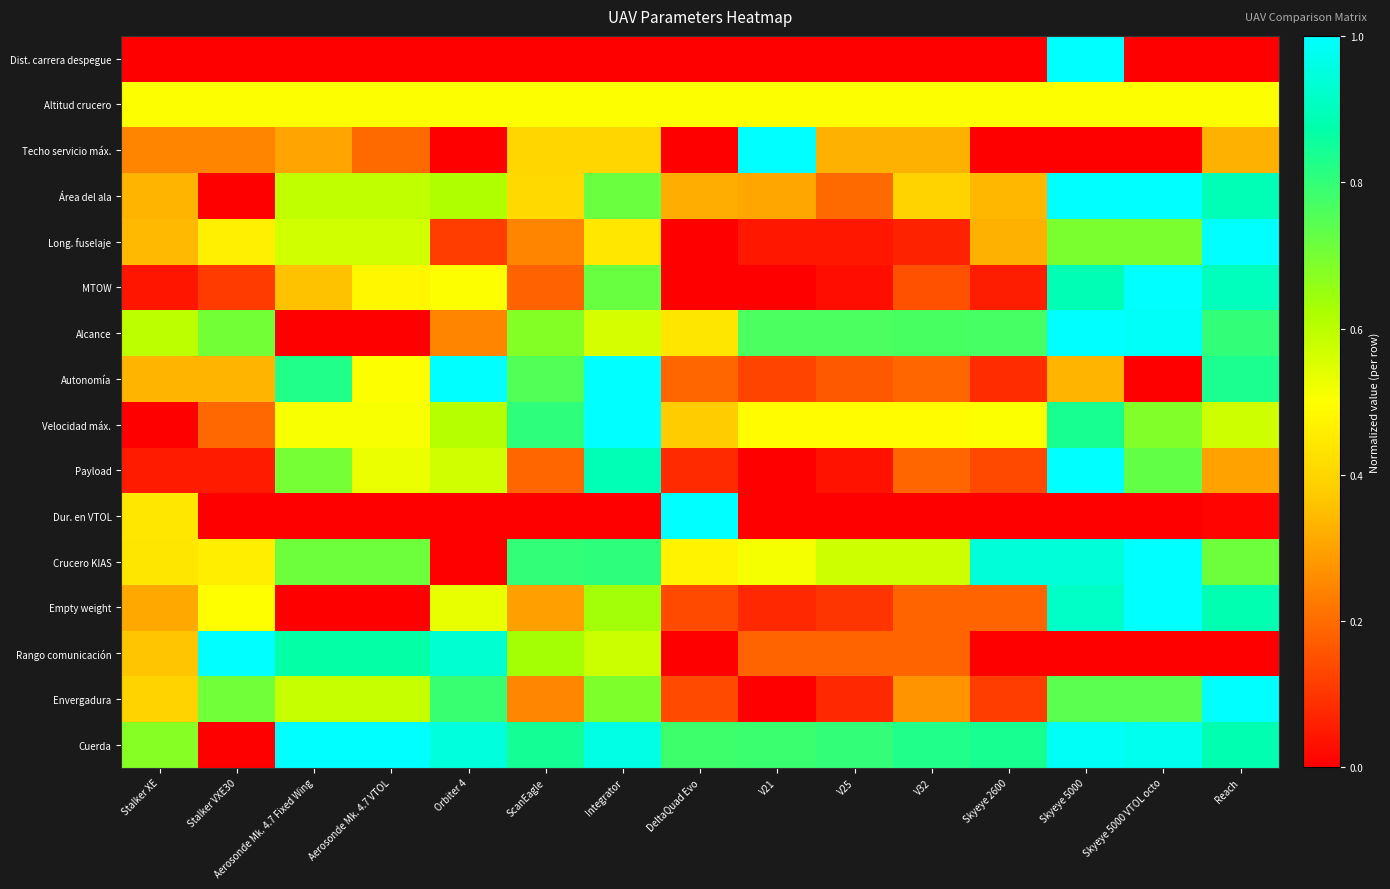

Reading left to right, transcribe all the data shown in this chart.

Dist. carrera despegue: Stalker XE=0.0	Stalker VXE30=0.0	Aerosonde Mk. 4.7 Fixed Wing=0.0	Aerosonde Mk. 4.7 VTOL=0.0	Orbiter 4=0.0	ScanEagle=0.0	Integrator=0.0	DeltaQuad Evo=0.0	V21=0.0	V25=0.0	V32=0.0	Skyeye 2600=0.0	Skyeye 5000=1.0	Skyeye 5000 VTOL octo=0.0	Reach=0.0
Altitud crucero: Stalker XE=0.5	Stalker VXE30=0.5	Aerosonde Mk. 4.7 Fixed Wing=0.5	Aerosonde Mk. 4.7 VTOL=0.5	Orbiter 4=0.5	ScanEagle=0.5	Integrator=0.5	DeltaQuad Evo=0.5	V21=0.5	V25=0.5	V32=0.5	Skyeye 2600=0.5	Skyeye 5000=0.5	Skyeye 5000 VTOL octo=0.5	Reach=0.5
Techo servicio máx.: Stalker XE=0.2	Stalker VXE30=0.2	Aerosonde Mk. 4.7 Fixed Wing=0.3	Aerosonde Mk. 4.7 VTOL=0.2	Orbiter 4=0.0	ScanEagle=0.4	Integrator=0.4	DeltaQuad Evo=0.0	V21=1.0	V25=0.3	V32=0.3	Skyeye 2600=0.0	Skyeye 5000=0.0	Skyeye 5000 VTOL octo=0.0	Reach=0.3
Área del ala: Stalker XE=0.3	Stalker VXE30=0.0	Aerosonde Mk. 4.7 Fixed Wing=0.6	Aerosonde Mk. 4.7 VTOL=0.6	Orbiter 4=0.6	ScanEagle=0.4	Integrator=0.7	DeltaQuad Evo=0.3	V21=0.3	V25=0.2	V32=0.4	Skyeye 2600=0.3	Skyeye 5000=1.0	Skyeye 5000 VTOL octo=1.0	Reach=0.9
Long. fuselaje: Stalker XE=0.3	Stalker VXE30=0.5	Aerosonde Mk. 4.7 Fixed Wing=0.6	Aerosonde Mk. 4.7 VTOL=0.6	Orbiter 4=0.1	ScanEagle=0.2	Integrator=0.4	DeltaQuad Evo=0.0	V21=0.0	V25=0.0	V32=0.1	Skyeye 2600=0.3	Skyeye 5000=0.7	Skyeye 5000 VTOL octo=0.7	Reach=1.0
MTOW: Stalker XE=0.0	Stalker VXE30=0.1	Aerosonde Mk. 4.7 Fixed Wing=0.4	Aerosonde Mk. 4.7 VTOL=0.5	Orbiter 4=0.5	ScanEagle=0.2	Integrator=0.7	DeltaQuad Evo=0.0	V21=0.0	V25=0.0	V32=0.1	Skyeye 2600=0.1	Skyeye 5000=0.9	Skyeye 5000 VTOL octo=1.0	Reach=0.9
Alcance: Stalker XE=0.6	Stalker VXE30=0.7	Aerosonde Mk. 4.7 Fixed Wing=0.0	Aerosonde Mk. 4.7 VTOL=0.0	Orbiter 4=0.2	ScanEagle=0.7	Integrator=0.6	DeltaQuad Evo=0.4	V21=0.8	V25=0.8	V32=0.8	Skyeye 2600=0.8	Skyeye 5000=1.0	Skyeye 5000 VTOL octo=1.0	Reach=0.8
Autonomía: Stalker XE=0.3	Stalker VXE30=0.3	Aerosonde Mk. 4.7 Fixed Wing=0.8	Aerosonde Mk. 4.7 VTOL=0.5	Orbiter 4=1.0	ScanEagle=0.8	Integrator=1.0	DeltaQuad Evo=0.2	V21=0.1	V25=0.2	V32=0.2	Skyeye 2600=0.1	Skyeye 5000=0.3	Skyeye 5000 VTOL octo=0.0	Reach=0.8
Velocidad máx.: Stalker XE=0.0	Stalker VXE30=0.2	Aerosonde Mk. 4.7 Fixed Wing=0.5	Aerosonde Mk. 4.7 VTOL=0.5	Orbiter 4=0.6	ScanEagle=0.8	Integrator=1.0	DeltaQuad Evo=0.4	V21=0.5	V25=0.5	V32=0.5	Skyeye 2600=0.5	Skyeye 5000=0.8	Skyeye 5000 VTOL octo=0.7	Reach=0.6
Payload: Stalker XE=0.1	Stalker VXE30=0.1	Aerosonde Mk. 4.7 Fixed Wing=0.7	Aerosonde Mk. 4.7 VTOL=0.5	Orbiter 4=0.6	ScanEagle=0.2	Integrator=0.9	DeltaQuad Evo=0.1	V21=0.0	V25=0.0	V32=0.2	Skyeye 2600=0.1	Skyeye 5000=1.0	Skyeye 5000 VTOL octo=0.7	Reach=0.3
Dur. en VTOL: Stalker XE=0.4	Stalker VXE30=0.0	Aerosonde Mk. 4.7 Fixed Wing=0.0	Aerosonde Mk. 4.7 VTOL=0.0	Orbiter 4=0.0	ScanEagle=0.0	Integrator=0.0	DeltaQuad Evo=1.0	V21=0.0	V25=0.0	V32=0.0	Skyeye 2600=0.0	Skyeye 5000=0.0	Skyeye 5000 VTOL octo=0.0	Reach=0.0
Crucero KIAS: Stalker XE=0.4	Stalker VXE30=0.5	Aerosonde Mk. 4.7 Fixed Wing=0.7	Aerosonde Mk. 4.7 VTOL=0.7	Orbiter 4=0.0	ScanEagle=0.8	Integrator=0.8	DeltaQuad Evo=0.5	V21=0.5	V25=0.6	V32=0.6	Skyeye 2600=0.9	Skyeye 5000=0.9	Skyeye 5000 VTOL octo=1.0	Reach=0.7
Empty weight: Stalker XE=0.3	Stalker VXE30=0.5	Aerosonde Mk. 4.7 Fixed Wing=0.0	Aerosonde Mk. 4.7 VTOL=0.0	Orbiter 4=0.5	ScanEagle=0.3	Integrator=0.6	DeltaQuad Evo=0.1	V21=0.1	V25=0.1	V32=0.2	Skyeye 2600=0.2	Skyeye 5000=0.9	Skyeye 5000 VTOL octo=1.0	Reach=0.9
Rango comunicación: Stalker XE=0.4	Stalker VXE30=1.0	Aerosonde Mk. 4.7 Fixed Wing=0.9	Aerosonde Mk. 4.7 VTOL=0.9	Orbiter 4=0.9	ScanEagle=0.6	Integrator=0.6	DeltaQuad Evo=0.0	V21=0.2	V25=0.2	V32=0.2	Skyeye 2600=0.0	Skyeye 5000=0.0	Skyeye 5000 VTOL octo=0.0	Reach=0.0
Envergadura: Stalker XE=0.4	Stalker VXE30=0.7	Aerosonde Mk. 4.7 Fixed Wing=0.6	Aerosonde Mk. 4.7 VTOL=0.6	Orbiter 4=0.8	ScanEagle=0.2	Integrator=0.7	DeltaQuad Evo=0.1	V21=0.0	V25=0.1	V32=0.3	Skyeye 2600=0.1	Skyeye 5000=0.7	Skyeye 5000 VTOL octo=0.7	Reach=1.0
Cuerda: Stalker XE=0.7	Stalker VXE30=0.0	Aerosonde Mk. 4.7 Fixed Wing=1.0	Aerosonde Mk. 4.7 VTOL=1.0	Orbiter 4=0.9	ScanEagle=0.8	Integrator=1.0	DeltaQuad Evo=0.8	V21=0.8	V25=0.8	V32=0.8	Skyeye 2600=0.8	Skyeye 5000=1.0	Skyeye 5000 VTOL octo=1.0	Reach=0.9